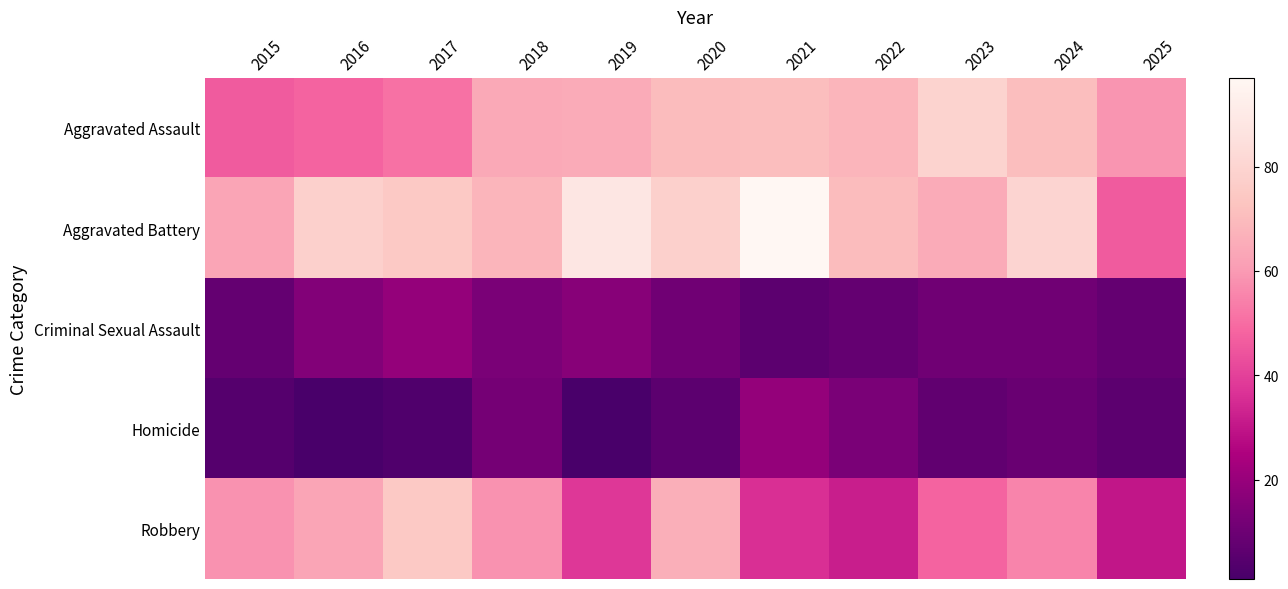

Which series changed the most between 2016 and 2018?

Aggravated Assault